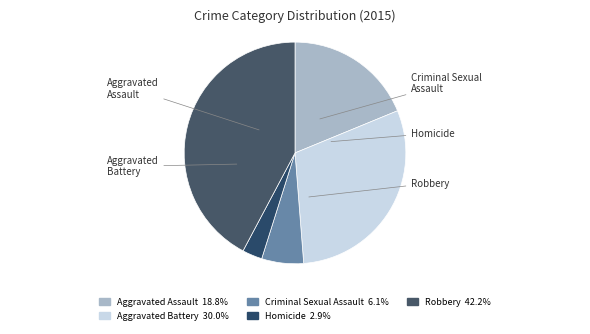

True or false: Homicide accounts for 3% of the total.

True